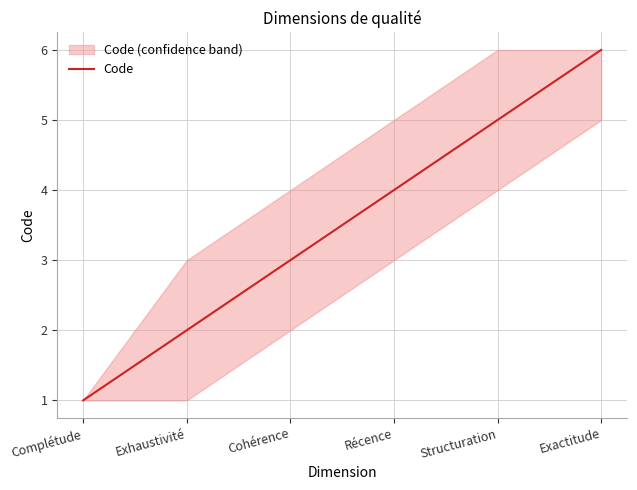

Rank the categories by value from highest to lowest.

Exactitude, Structuration, Récence, Cohérence, Exhaustivité, Complétude